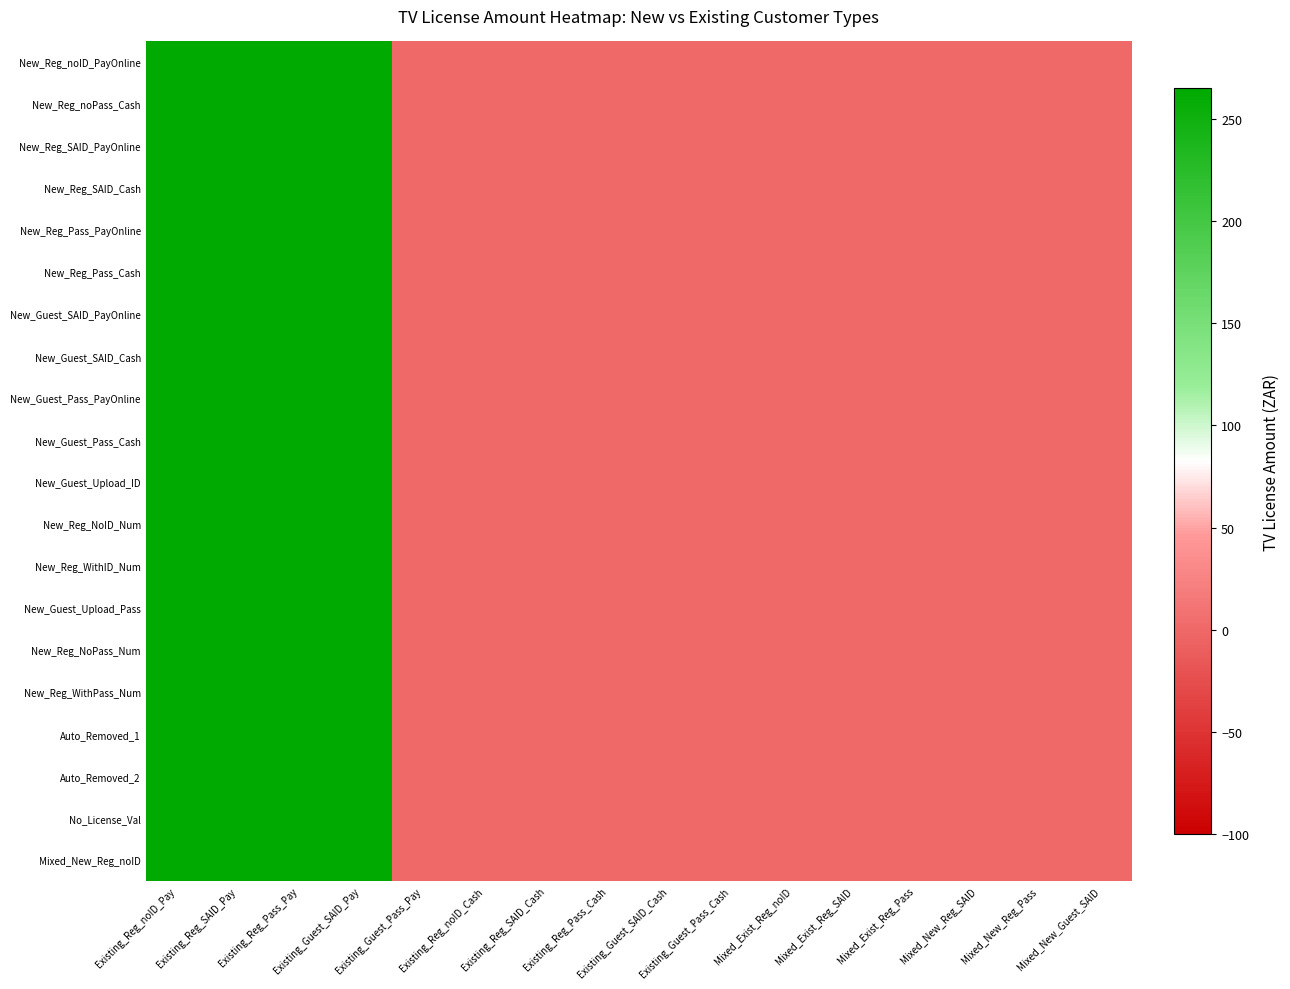

Which label corresponds to the smallest value in the chart?

Existing_Guest_Pass_Pay